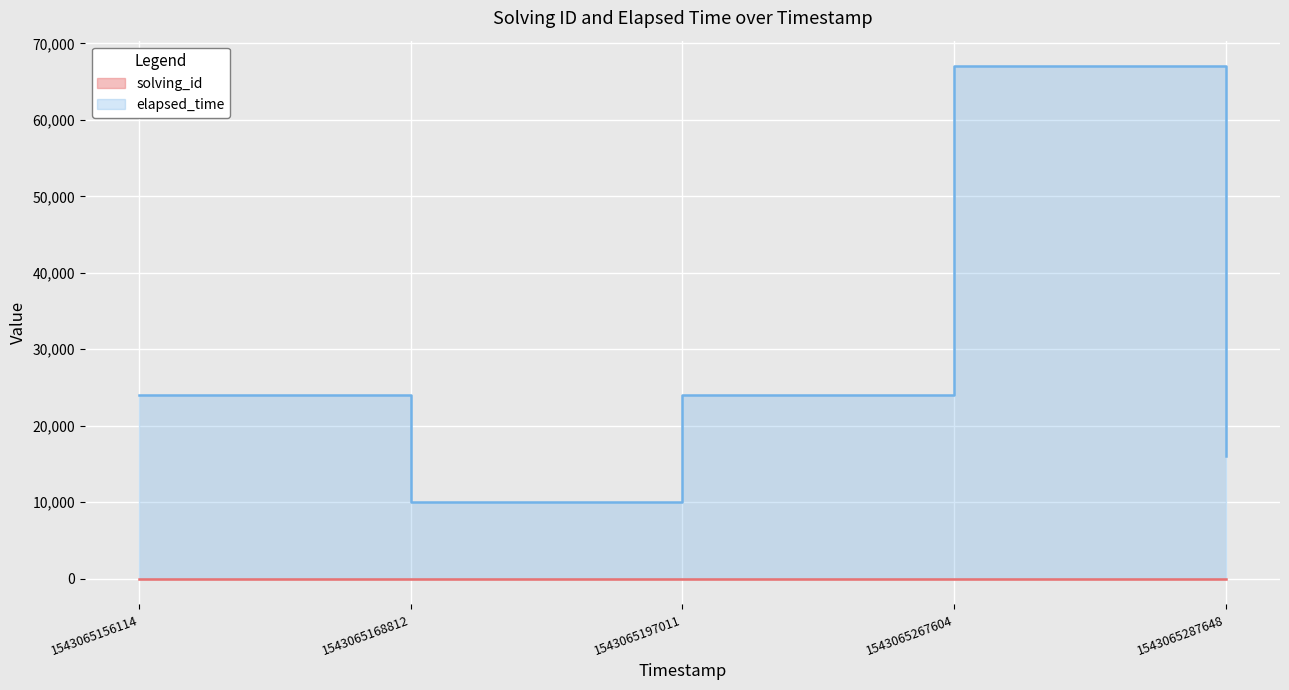

What is the average value of the elapsed_time series?

28200